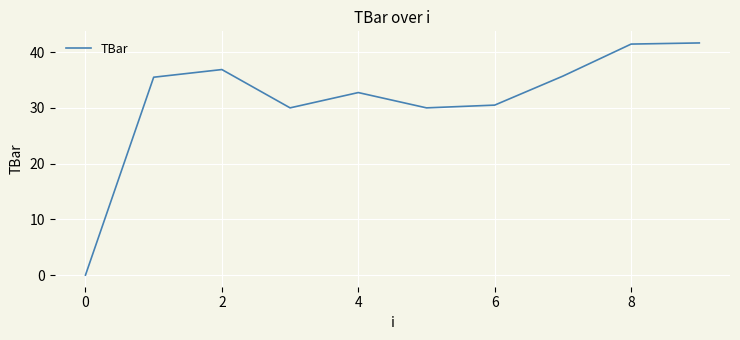

What is the greatest value displayed?

41.6